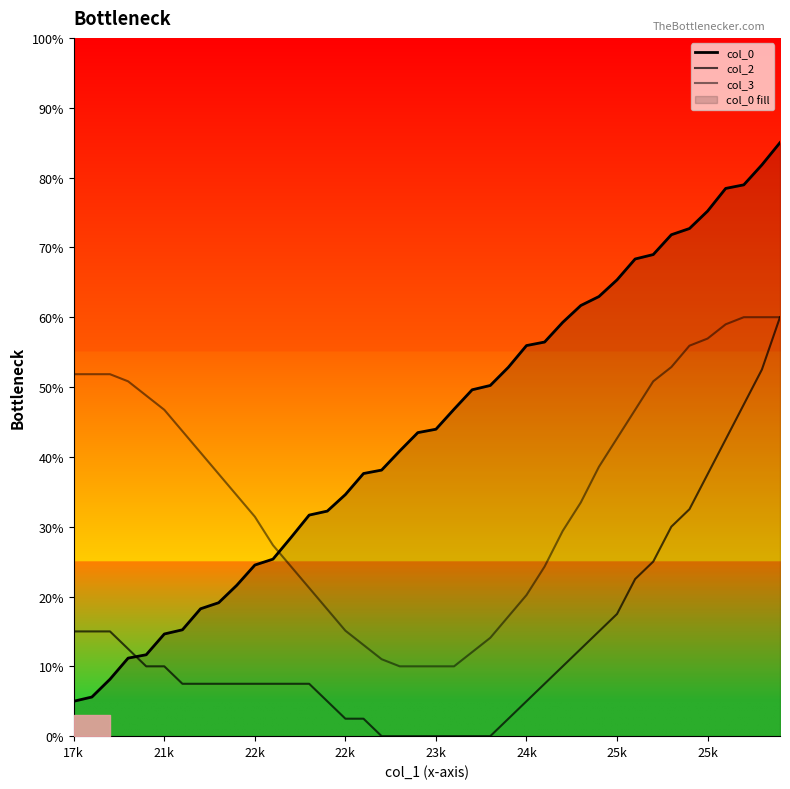

At which category does the chart reach its peak across all series?

39